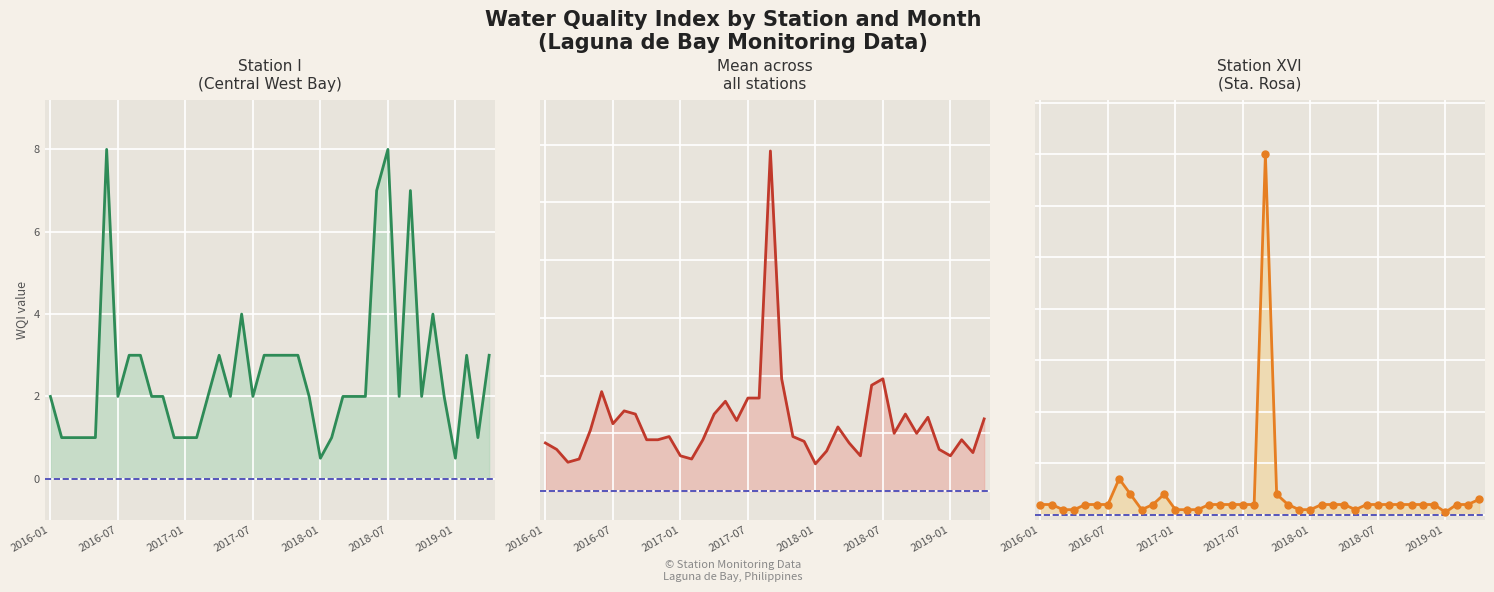

How many times do Station XVI (Sta. Rosa) and mean cross each other?

13